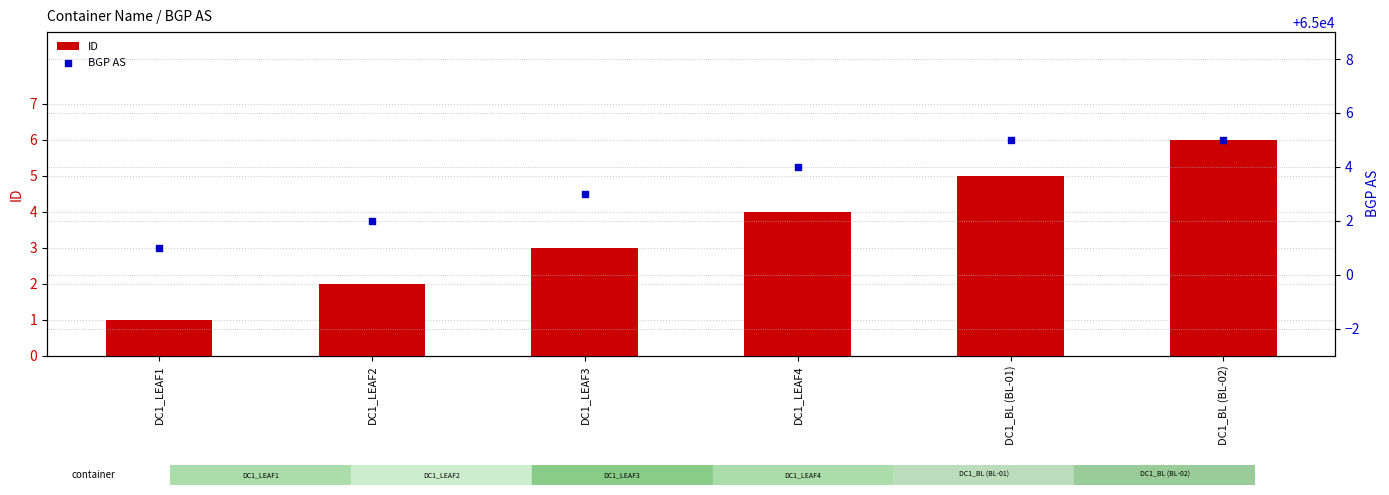

Which series has the largest total across all categories?

BGP AS